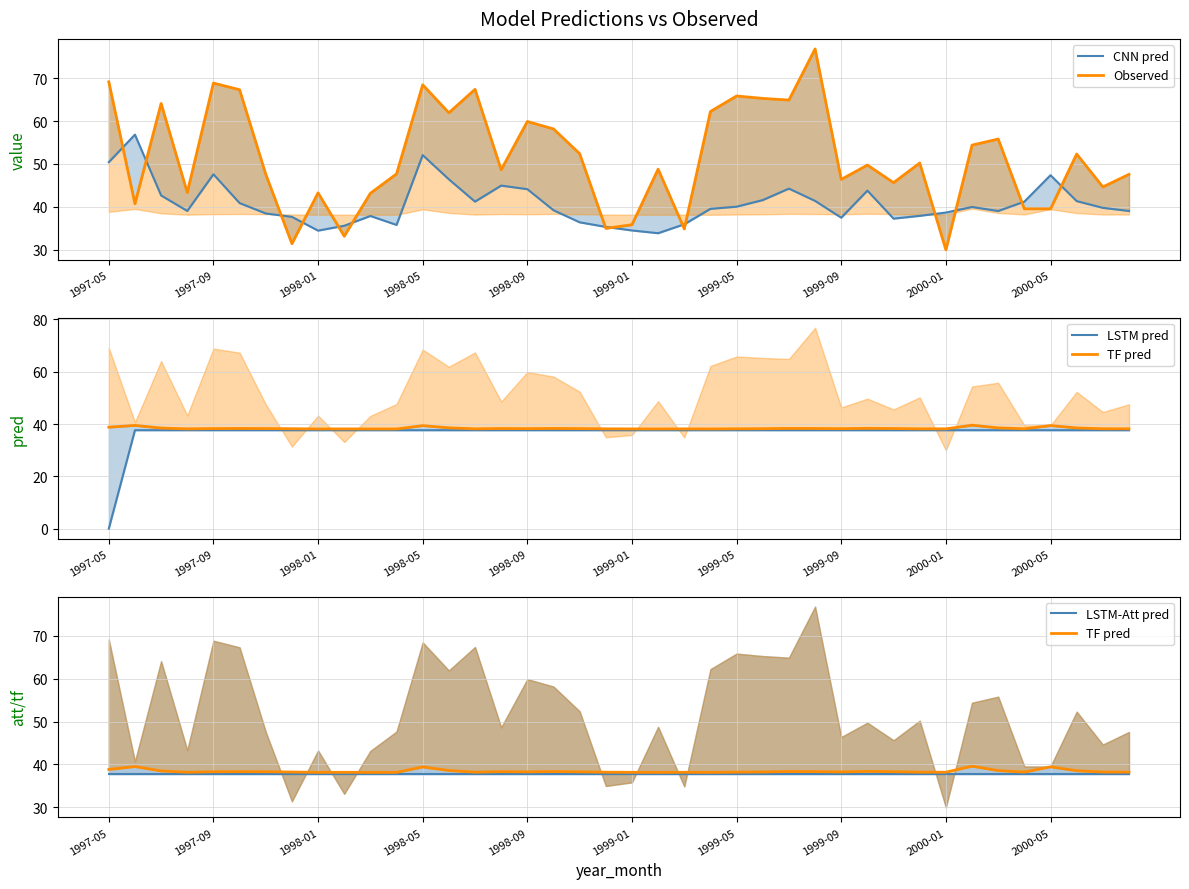

Reading left to right, transcribe all the data shown in this chart.

CNN pred: 50.4	56.8	42.6	39.0	47.6	40.9	38.4	37.6	34.4	35.6	37.8	35.8	52.0	46.4	41.2	44.9	44.1	39.2	36.4	35.3	34.5	33.8	35.9	39.5	40.0	41.5	44.2	41.4	37.4	43.8	37.2	37.9	38.6	39.9	39.0	41.2	47.4	41.3	39.7	39.0
Observed: 69.2	40.7	64.1	43.3	68.9	67.3	47.6	31.4	43.2	33.1	43.1	47.7	68.5	61.9	67.4	48.6	59.9	58.2	52.4	35.0	35.8	48.8	34.8	62.2	65.8	65.3	64.9	76.8	46.4	49.7	45.6	50.2	29.9	54.4	55.8	39.5	39.5	52.3	44.6	47.6
LSTM pred: 0.0	37.6	37.6	37.6	37.6	37.6	37.6	37.6	37.6	37.6	37.6	37.6	37.6	37.6	37.6	37.6	37.6	37.6	37.6	37.6	37.6	37.6	37.6	37.6	37.6	37.6	37.6	37.6	37.6	37.6	37.6	37.6	37.6	37.6	37.6	37.6	37.6	37.6	37.6	37.6
TF pred: 38.8	39.5	38.5	38.1	38.3	38.3	38.3	38.2	38.1	38.1	38.1	38.1	39.4	38.6	38.2	38.3	38.2	38.3	38.2	38.2	38.1	38.1	38.1	38.1	38.2	38.2	38.3	38.3	38.2	38.4	38.3	38.2	38.2	39.6	38.5	38.2	39.4	38.5	38.2	38.2
LSTM-Att pred: 37.7	37.7	37.7	37.7	37.7	37.7	37.7	37.7	37.7	37.7	37.7	37.7	37.7	37.7	37.7	37.7	37.7	37.7	37.7	37.7	37.7	37.7	37.7	37.7	37.7	37.7	37.7	37.7	37.7	37.7	37.7	37.7	37.7	37.7	37.7	37.7	37.7	37.7	37.7	37.7